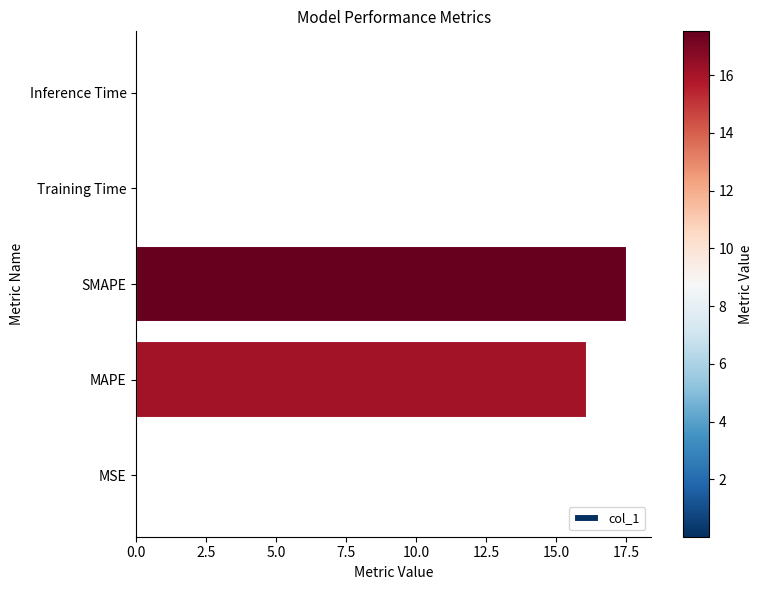

What is the change in value from MAPE to SMAPE?

+1.4